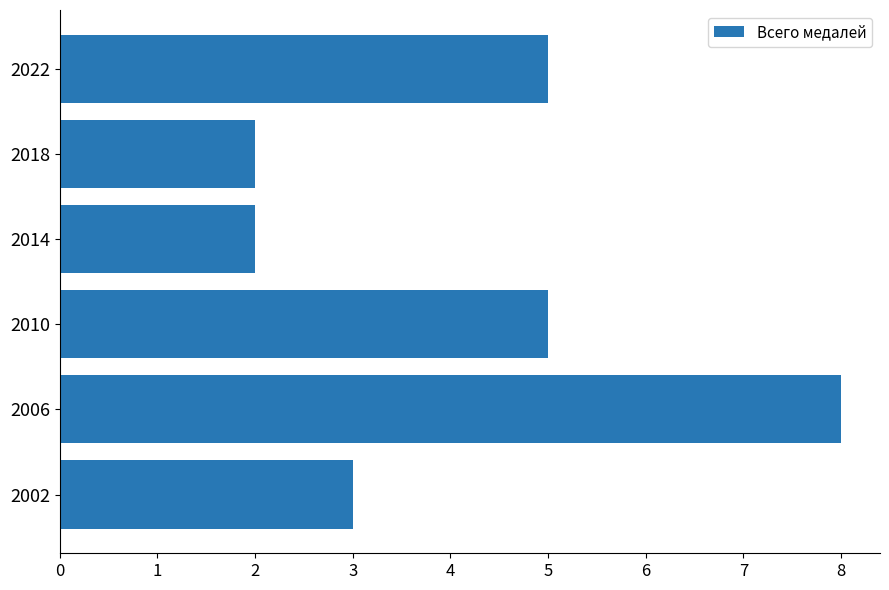

At which category does the chart reach its peak across all series?

2006